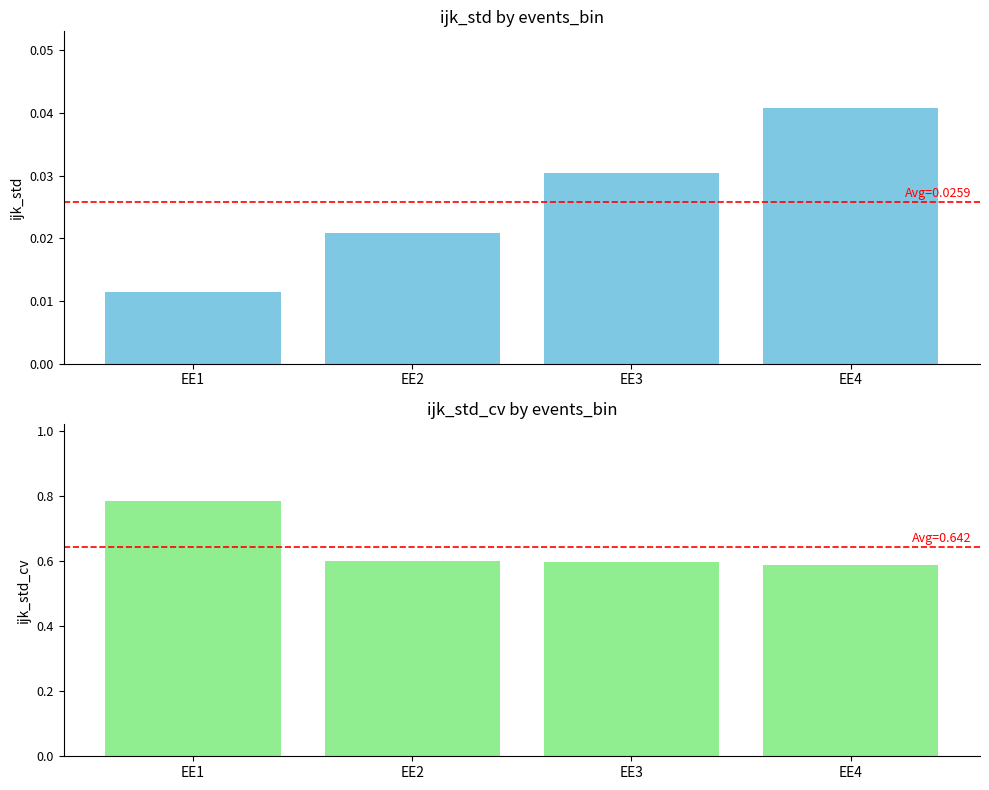

At which label does ijk_std reach its minimum?

EE1